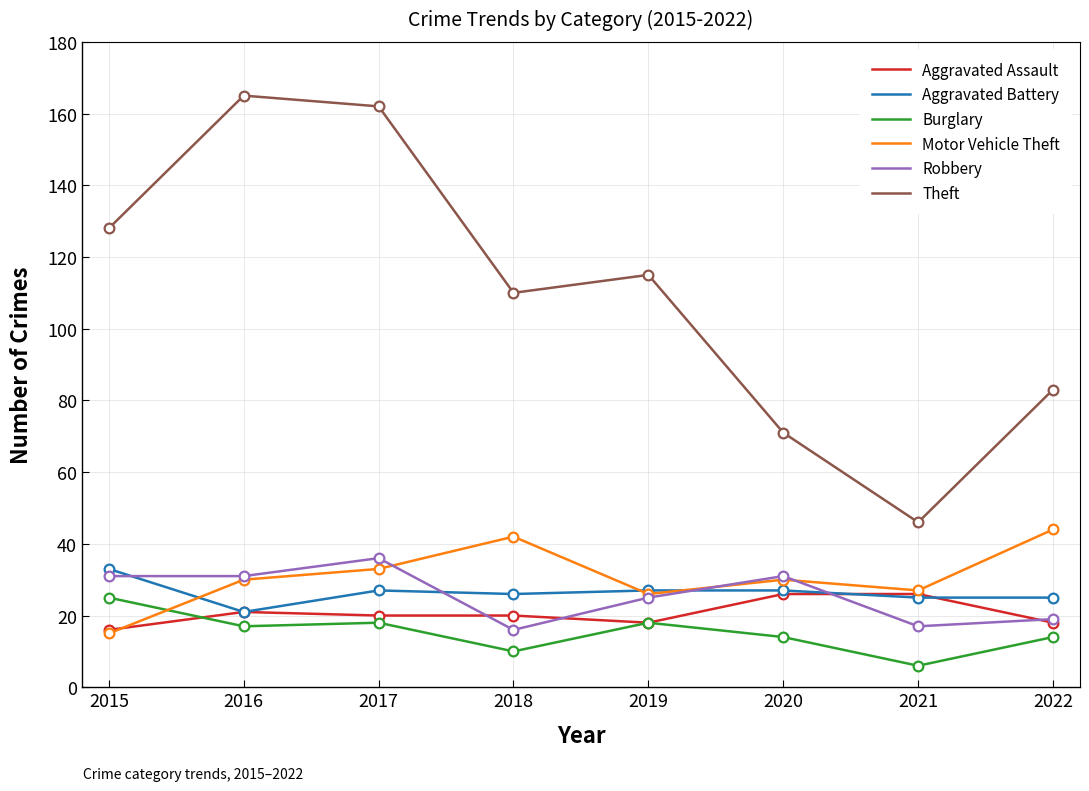

What is the difference between the maximum and second lowest values in the Aggravated Assault series?

8